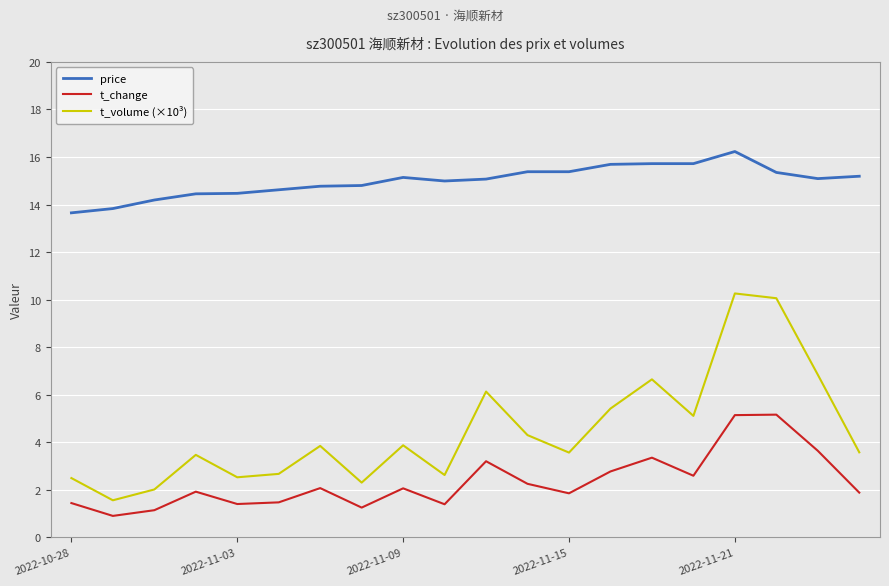

Which series has the largest total across all categories?

price